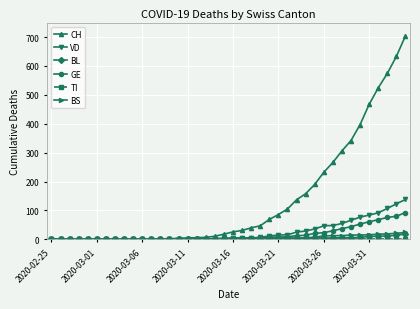

At how many categories does at least one series exceed 623?

2